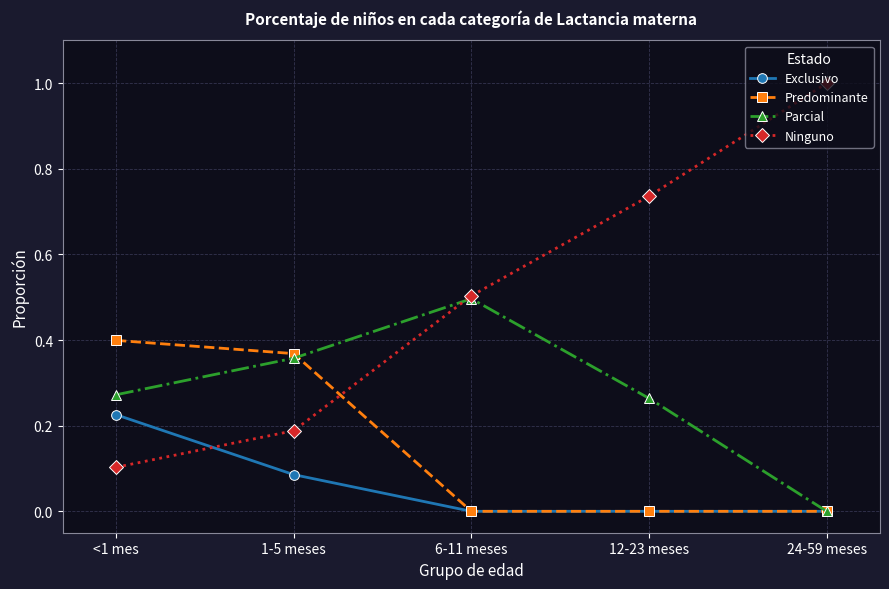

Which series ends up on top after the final intersection of Exclusivo and Ninguno?

Ninguno